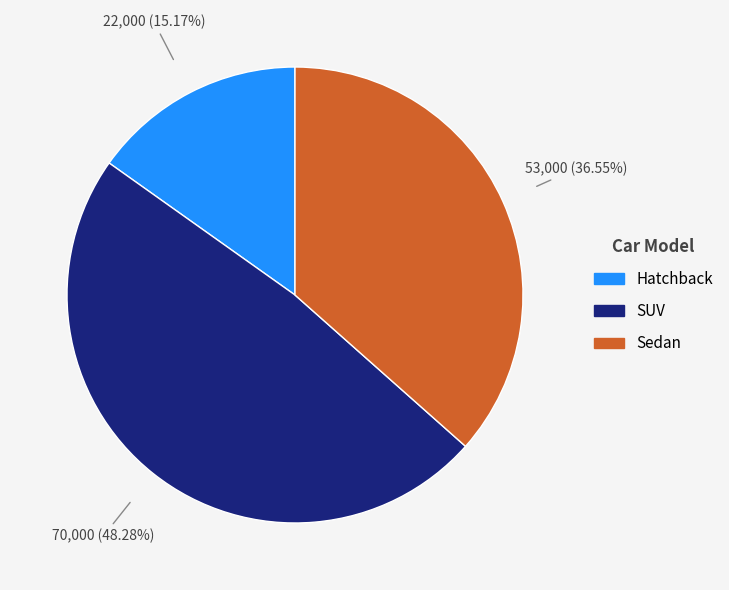

To the nearest percent, what portion does SUV represent?

48%